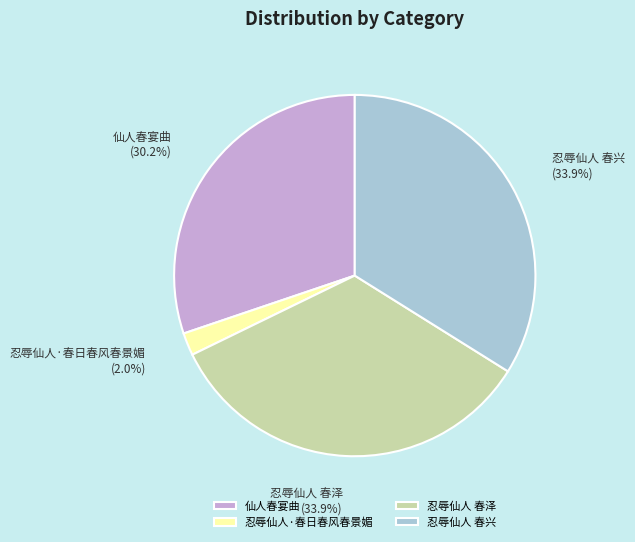

What portion of the pie excludes 忍辱仙人·春日春风春景媚?

98.0%